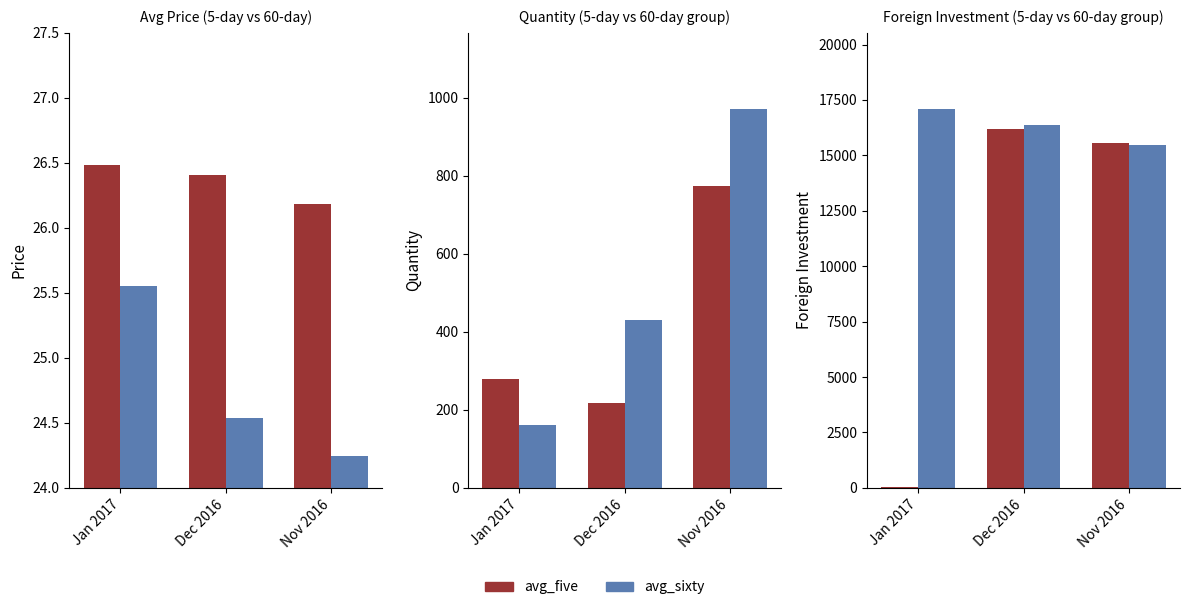

At which label is avg_five closest to 8104?

Nov 2016